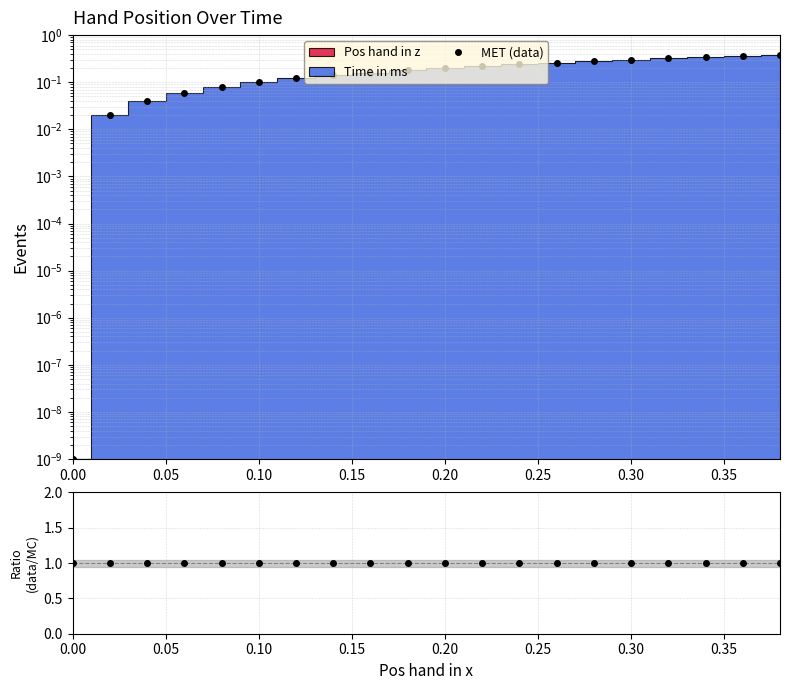

How many series are shown in this chart?

2